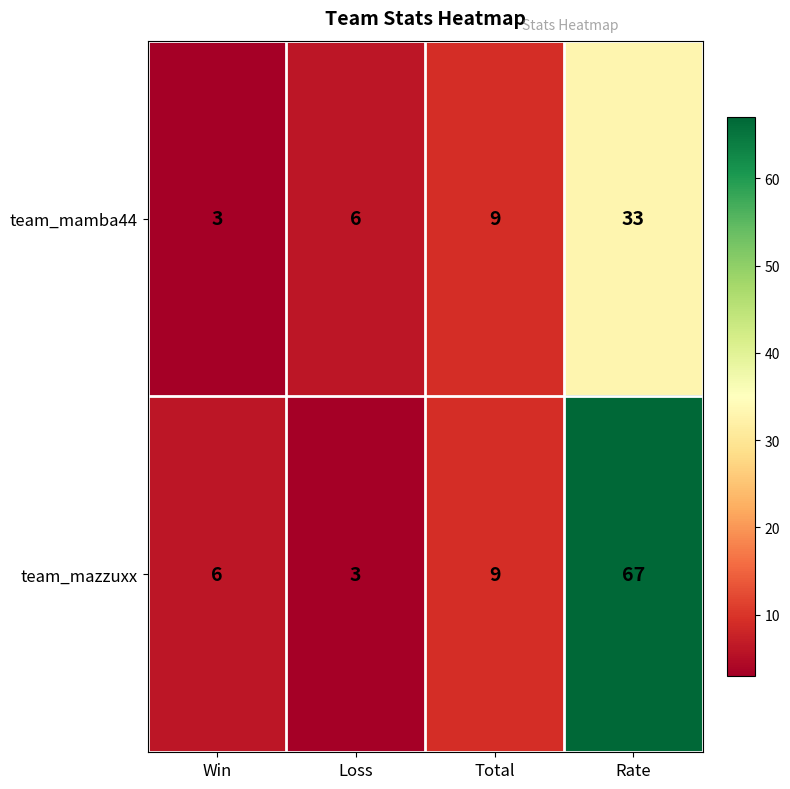

What is the difference between the highest and lowest values at Rate?

34